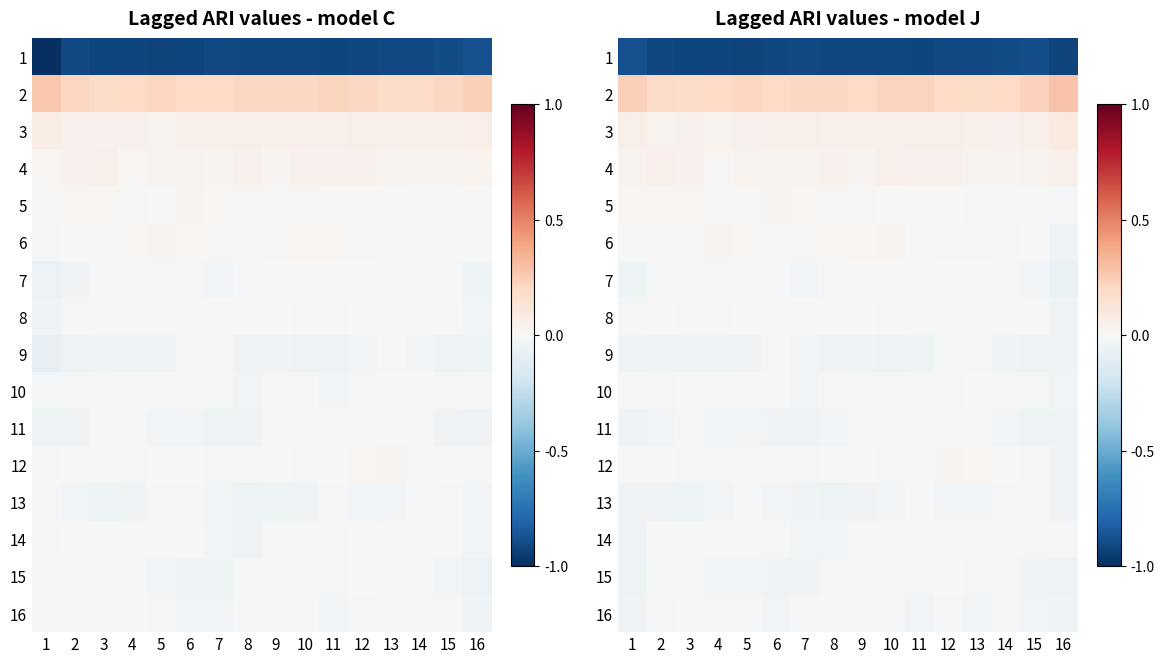

Count the number of data series in this chart.

16